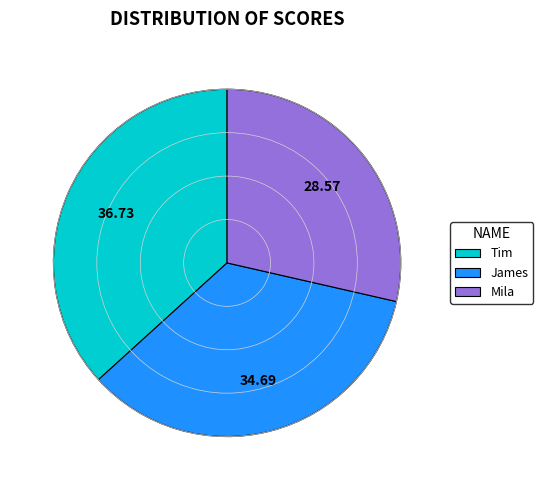

What is the smallest slice in the pie chart?

Mila